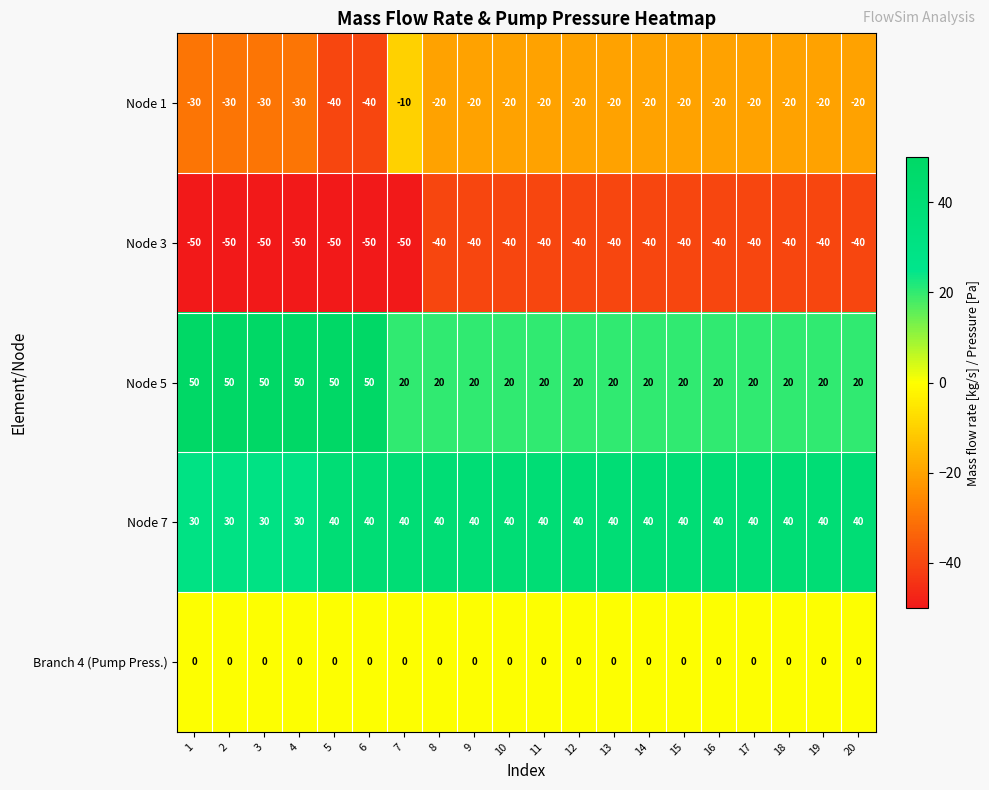

How many categories are shown in the chart?

20